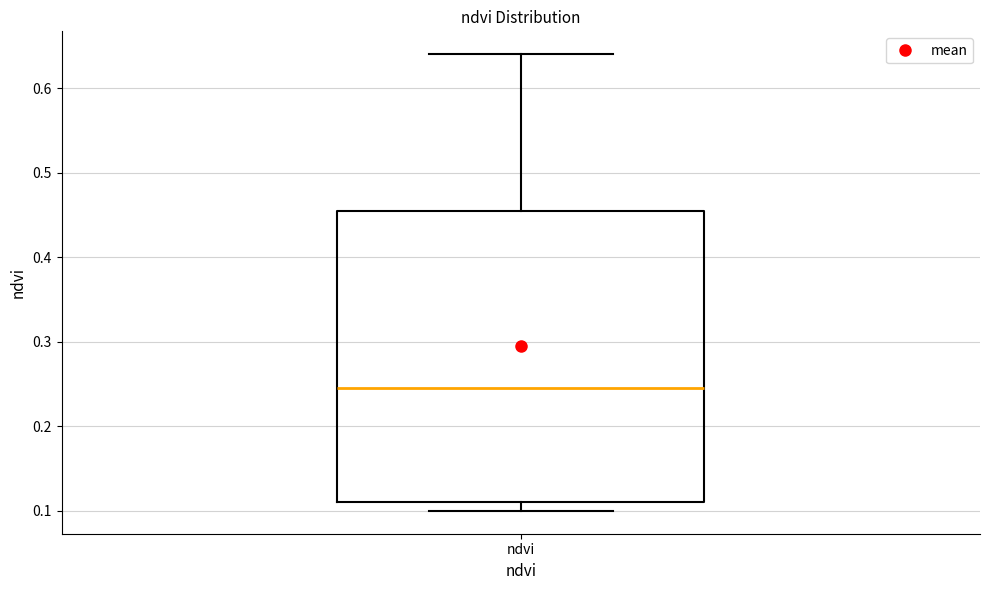

Transcribe this box plot: give where the median line is, the range the box spans, and where the two whiskers end, as read against the y-axis. The values are not printed on the chart, so give them approximately, as read against the axis.

median 0.25, box 0.11 to 0.46, whiskers 0.10 to 0.64